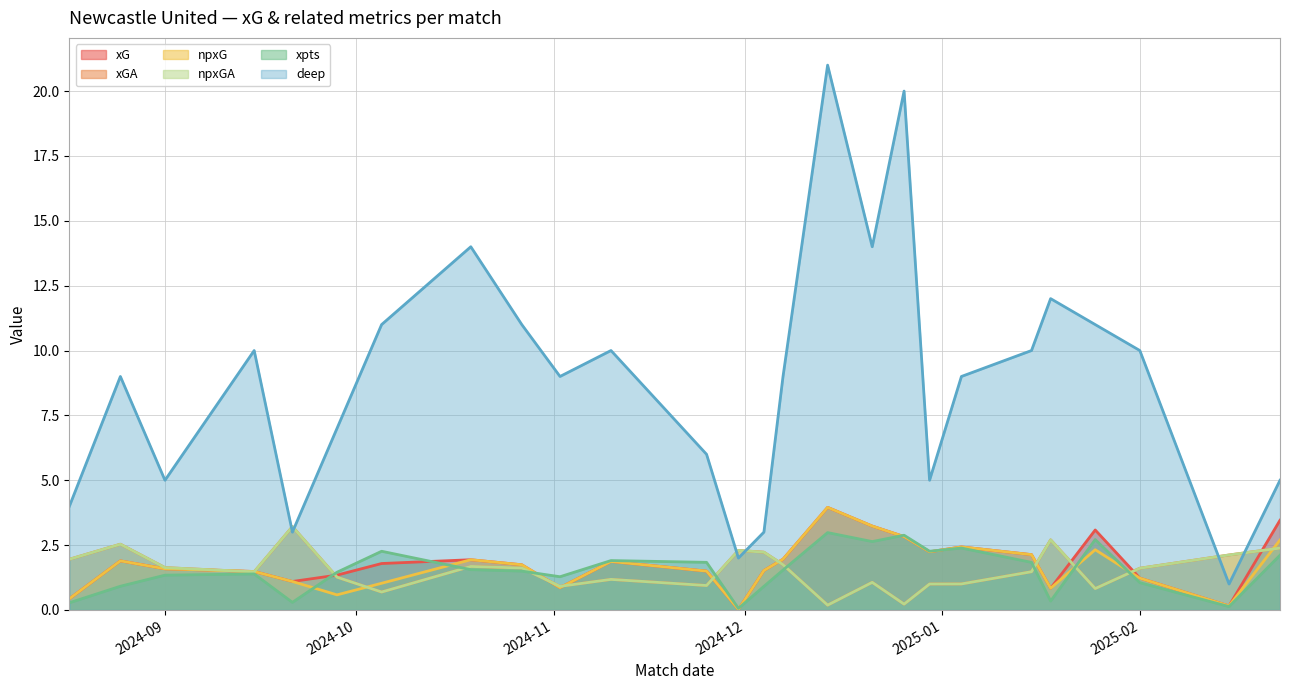

How many data points does each series have?

26